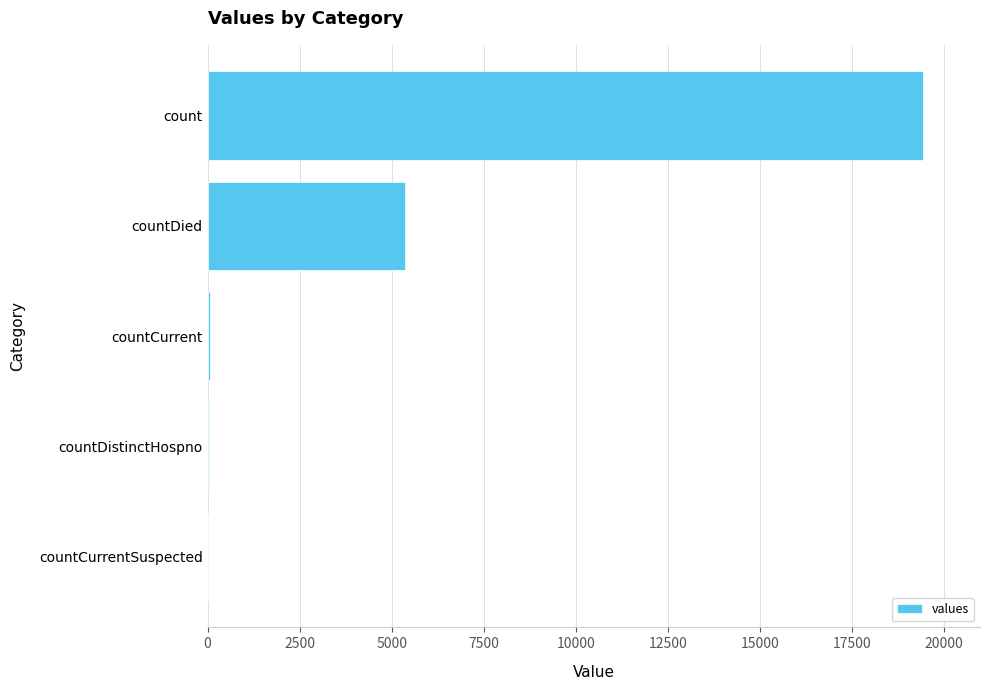

Which category has the highest value across all series?

count